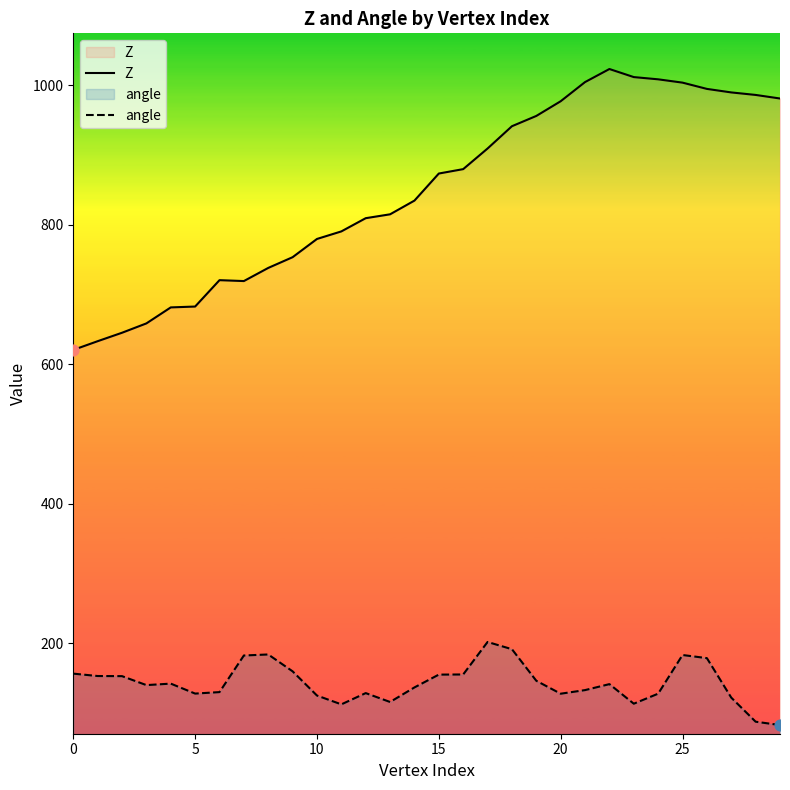

Which series has the widest spread of Y values?

Z